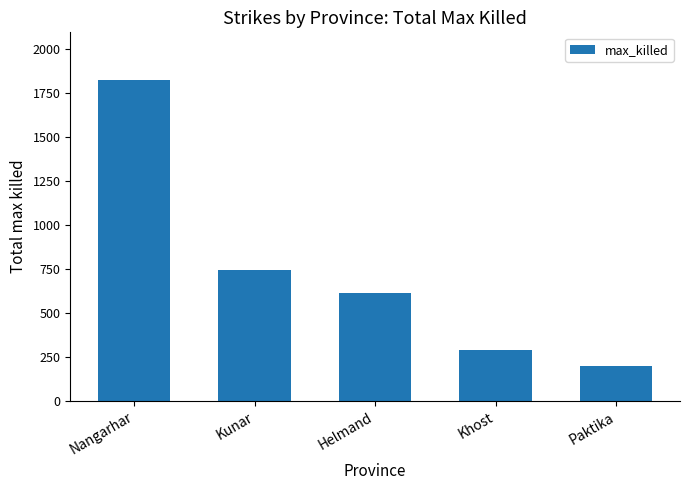

The chart shows a value of 743 at Kunar. True or false?

True